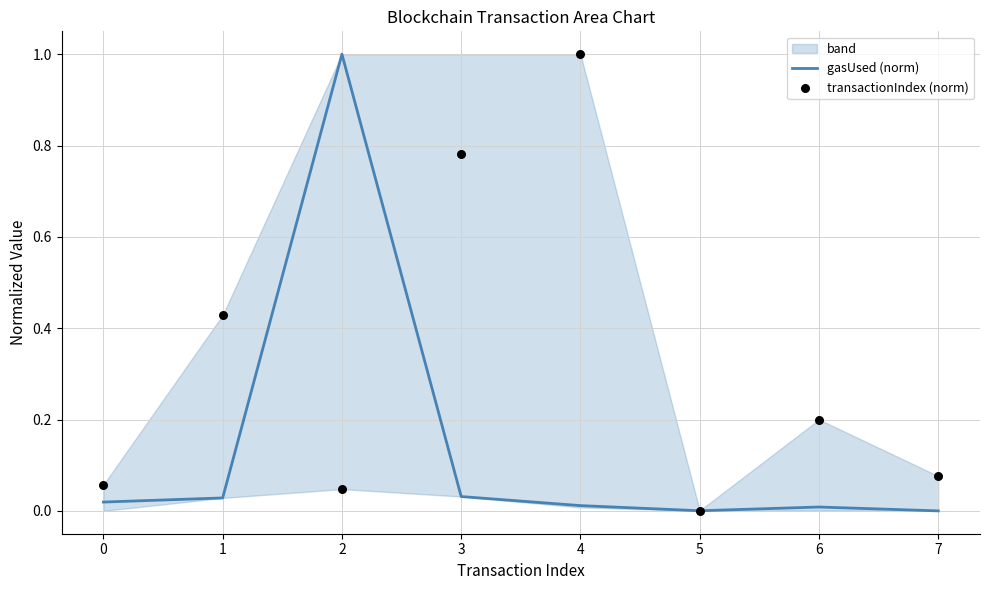

At how many categories does at least one series exceed 0?

8